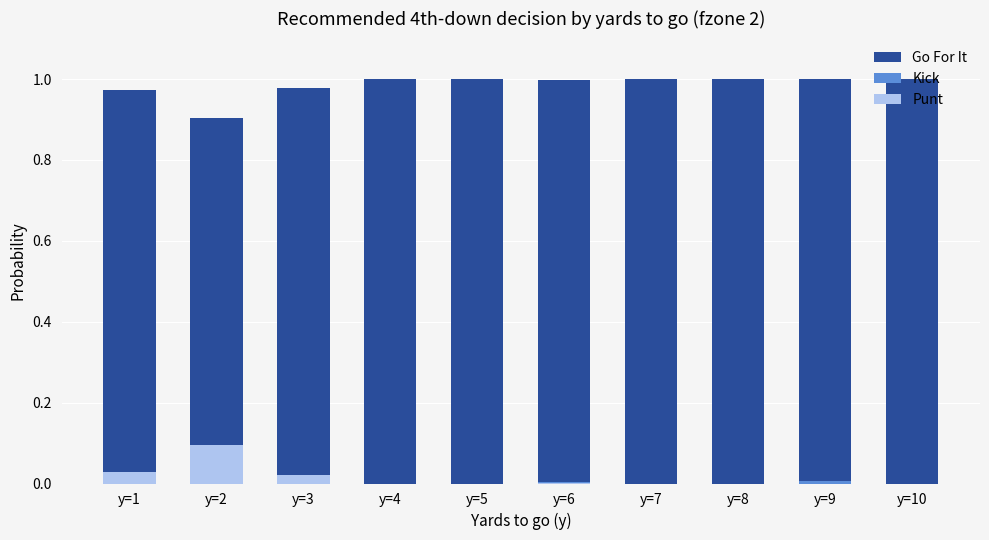

The value of Go For It at y=7 is 1.0. True or false?

True